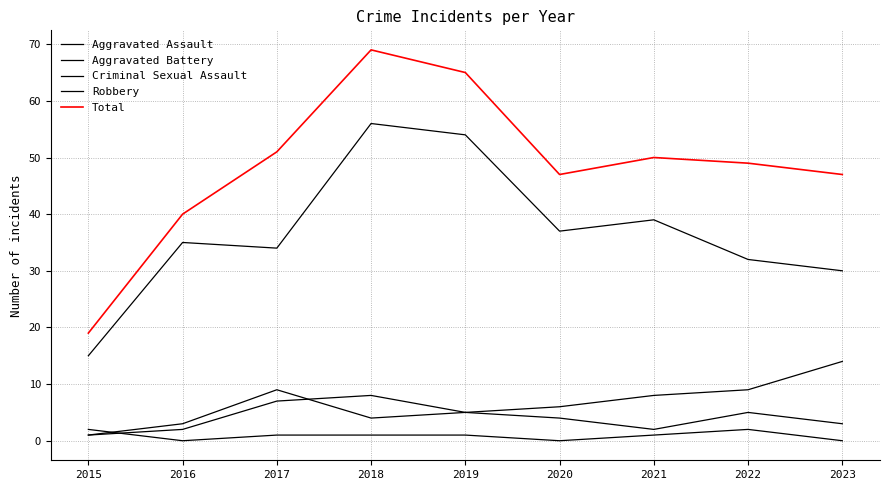

Which label corresponds to the largest value in the chart?

2018